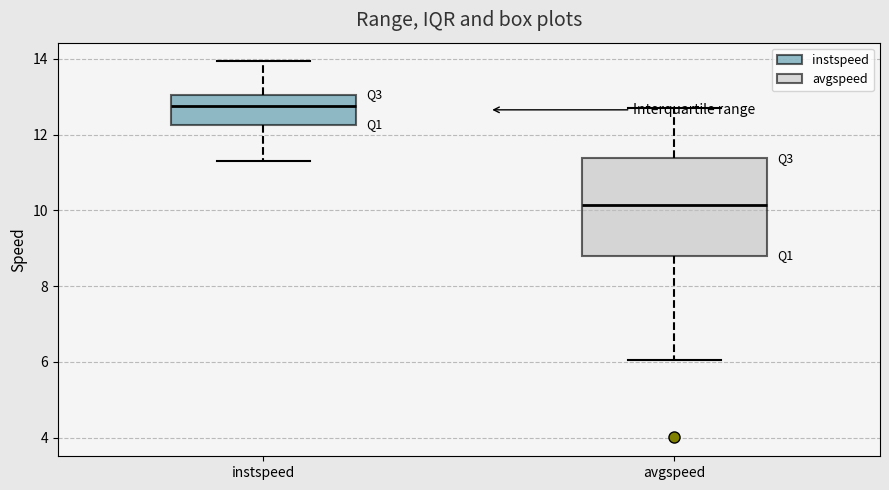

Which box's median line is the highest?

instspeed